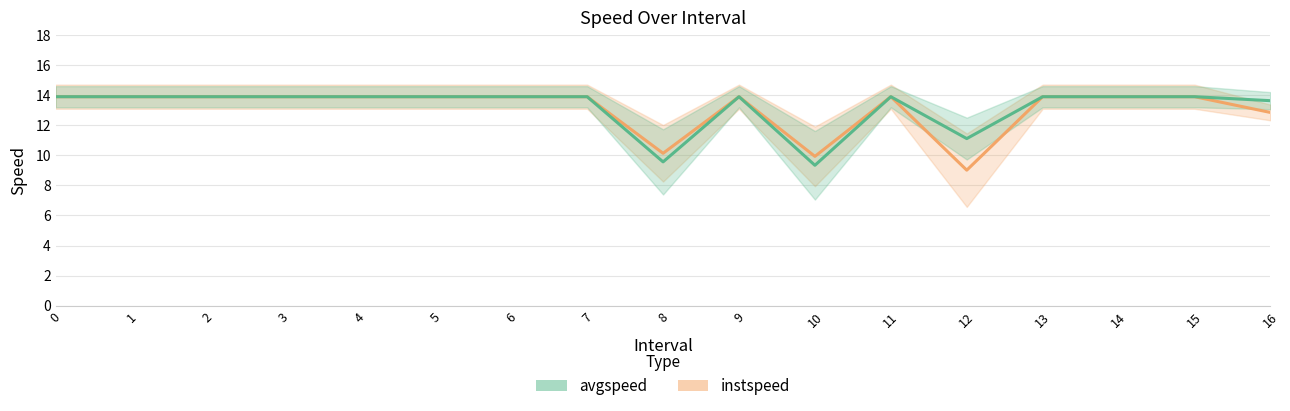

Is the value of instspeed at 8 greater than the value of avgspeed at 15?

No